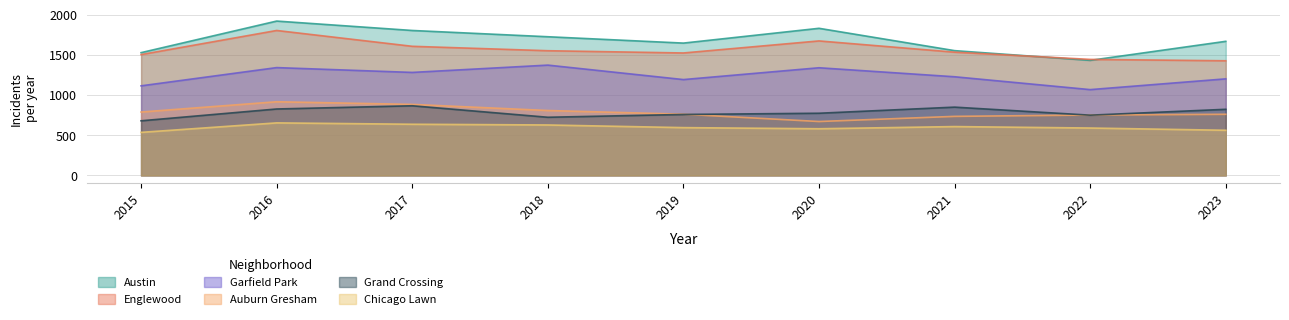

At which category does the chart reach its minimum across all series?

2015